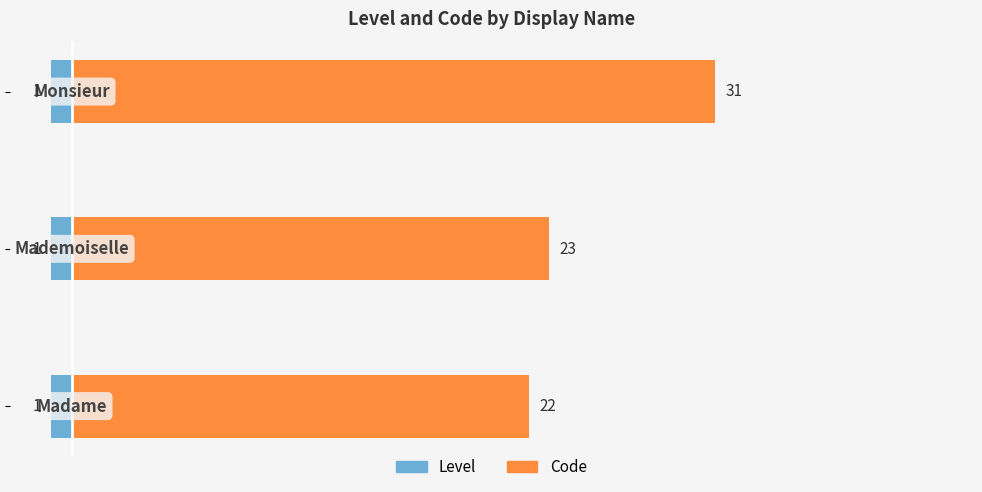

What is the sum of all Level values?

1.2